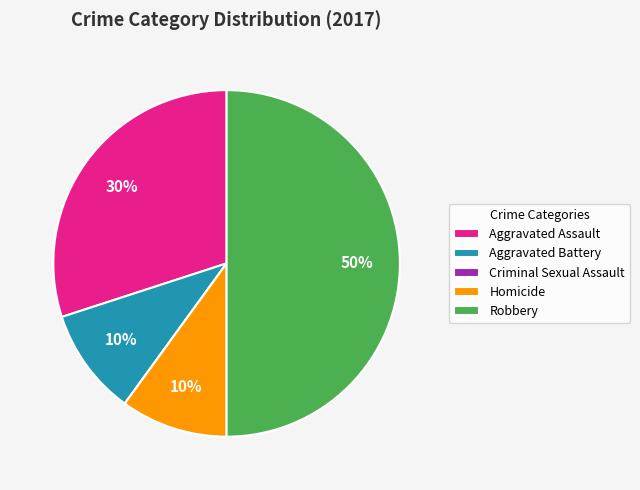

What is the largest slice in the pie chart?

Robbery